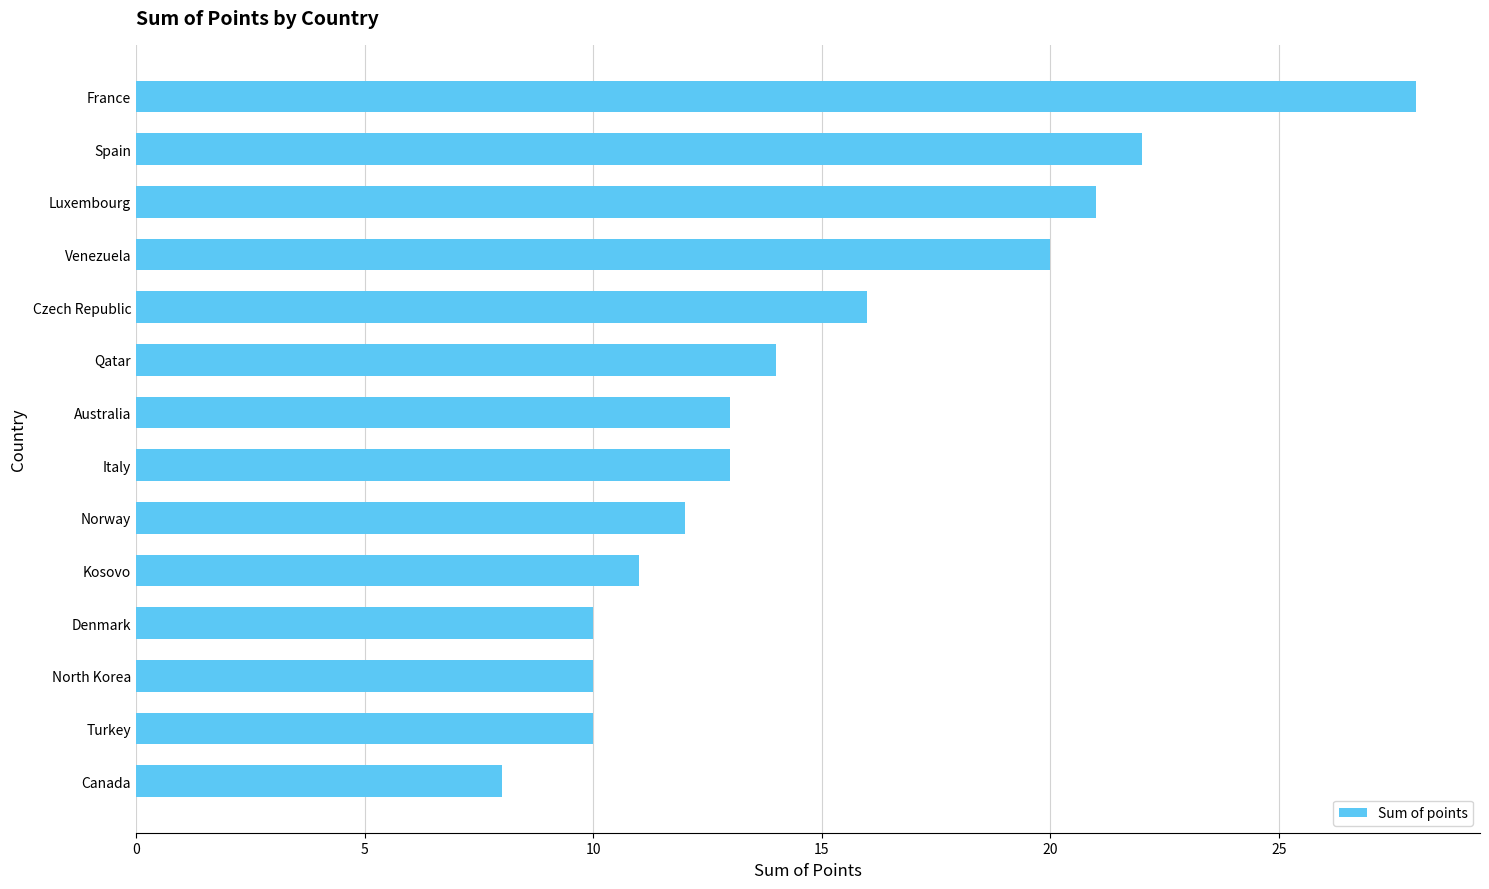

The value at Norway is 12. True or false?

True